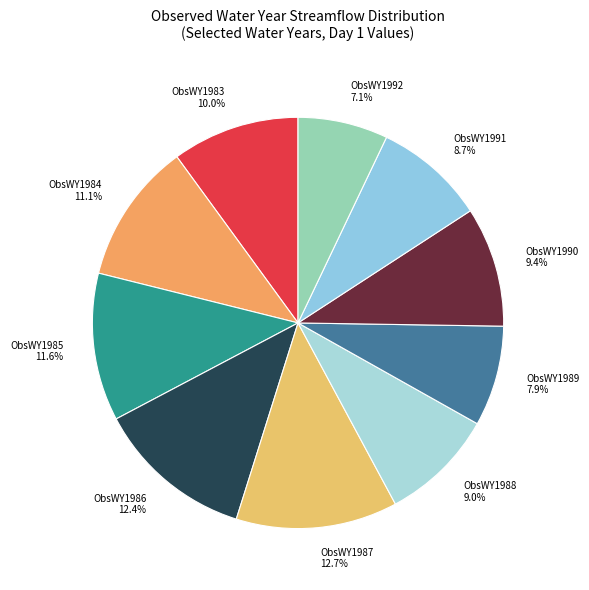

To the nearest percent, what is the difference between the largest and smallest slice percentages?

6%